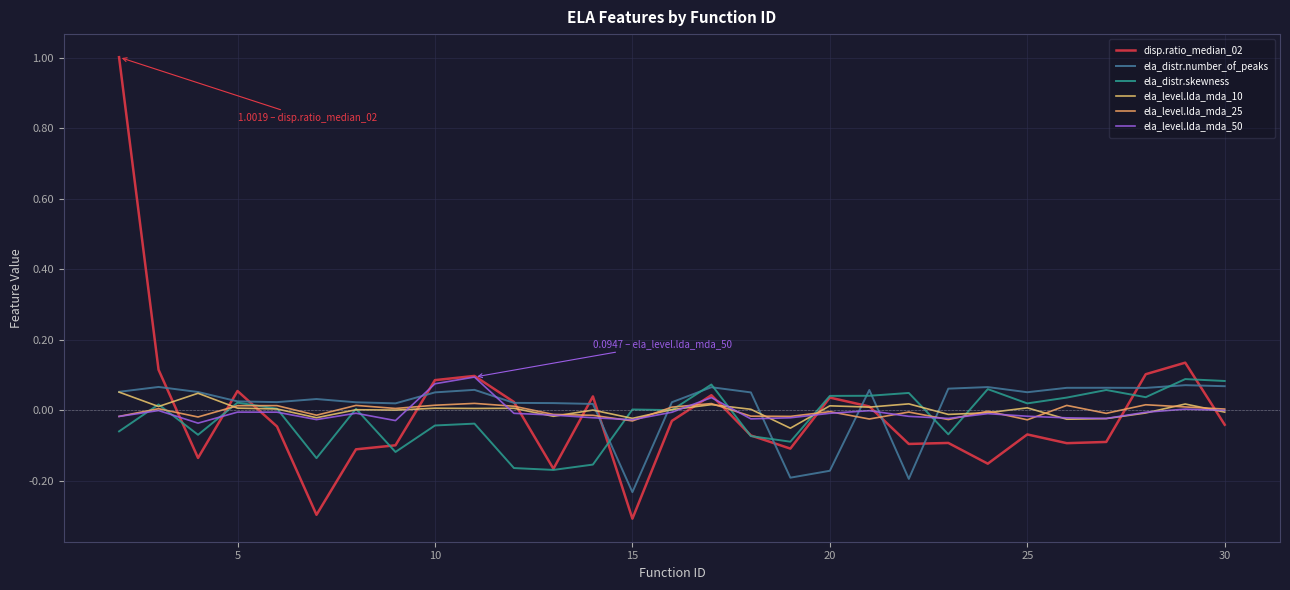

Does the chart display data point markers on the line(s)?

No